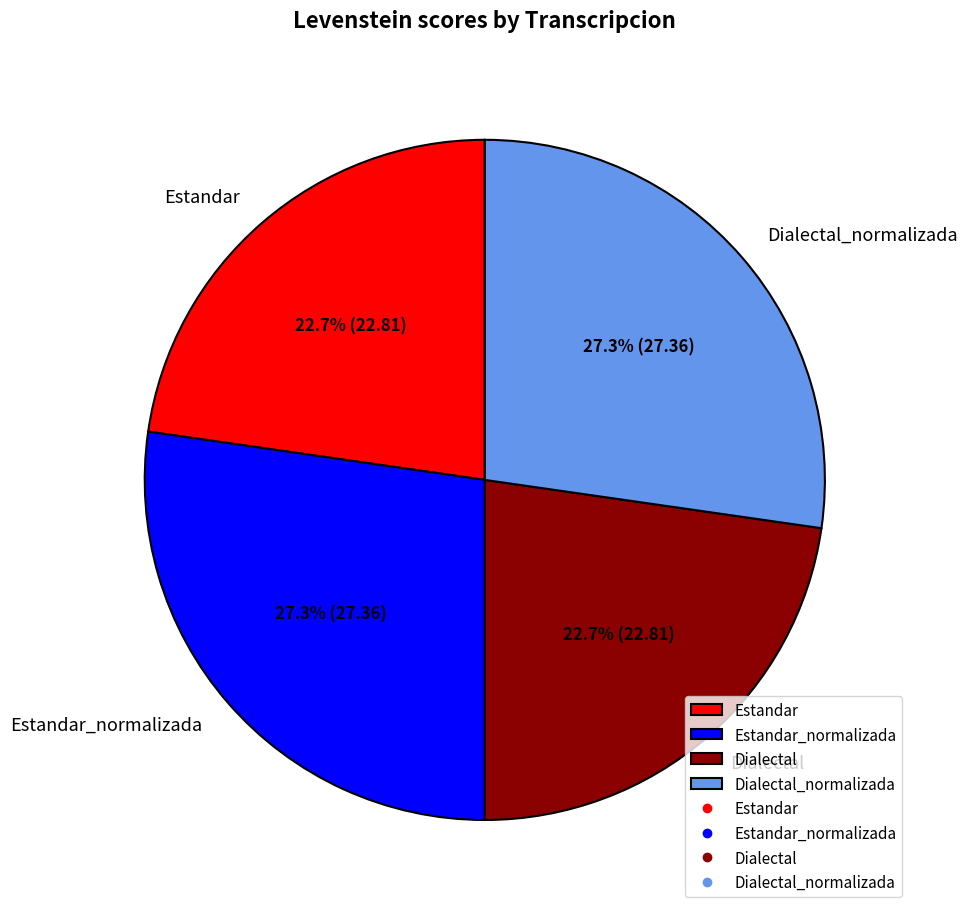

Approximately how many times larger is the value at Estandar_normalizada compared to Estandar?

1.2